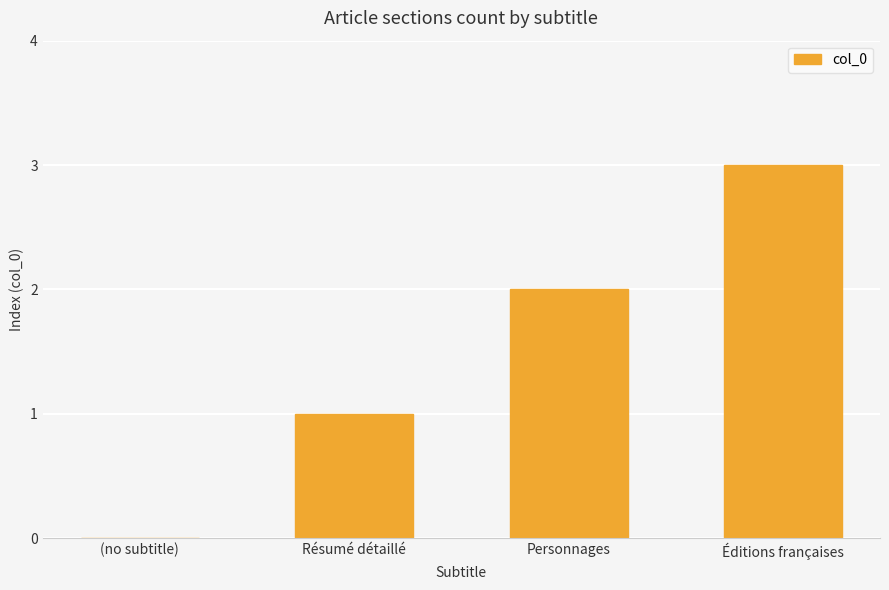

Is it true that the value at Personnages is 2?

True